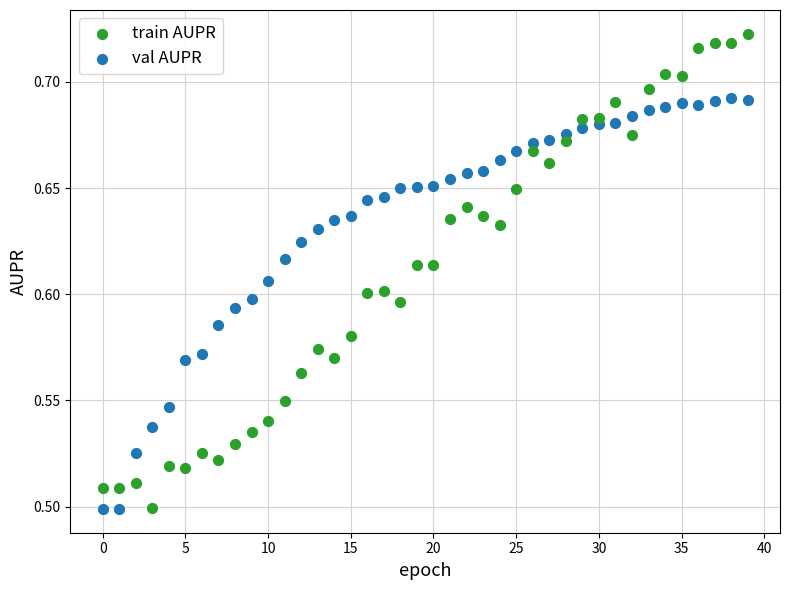

Which series reaches the maximum Y coordinate?

train AUPR